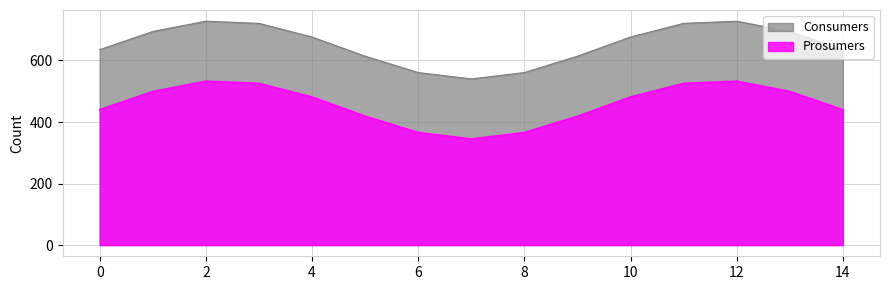

True or false: Prosumers has a value of 440.0 at 0.

True